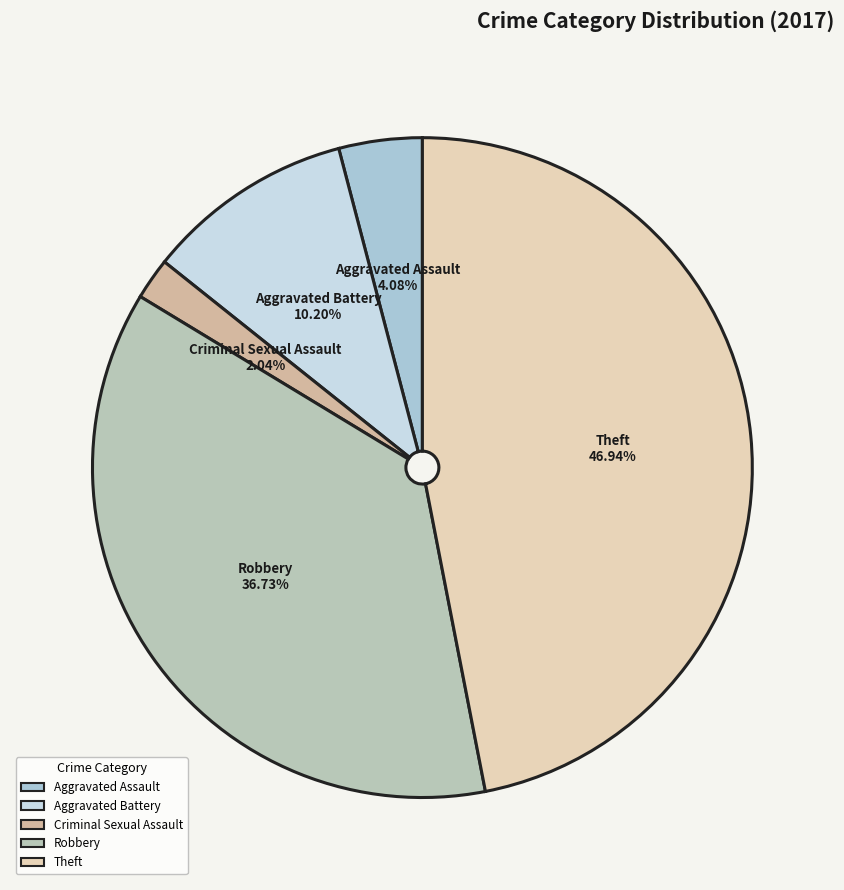

The Theft slice represents 34% of the pie. True or false?

False